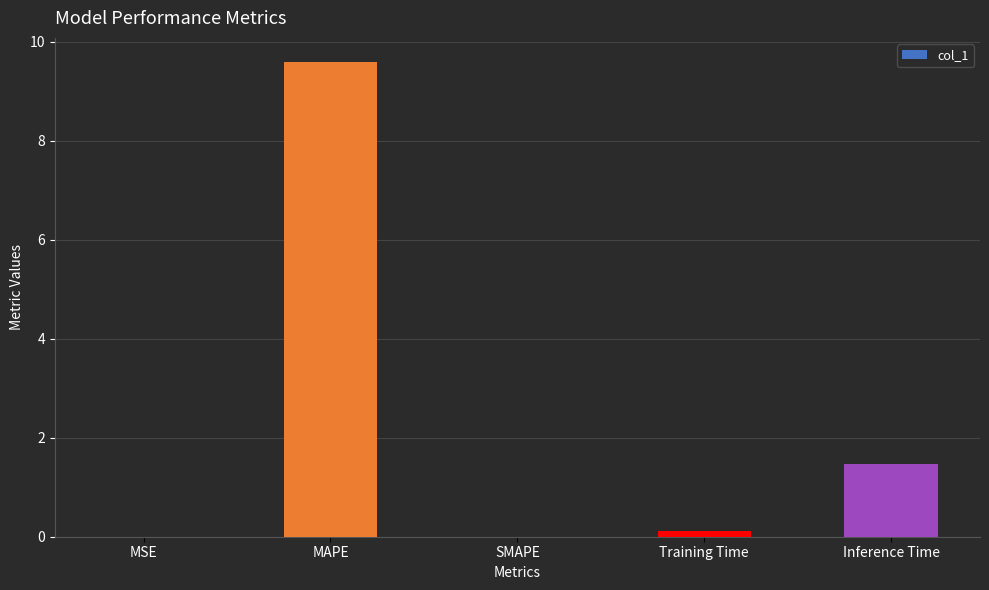

What is the change in value from Training Time to Inference Time?

+1.4